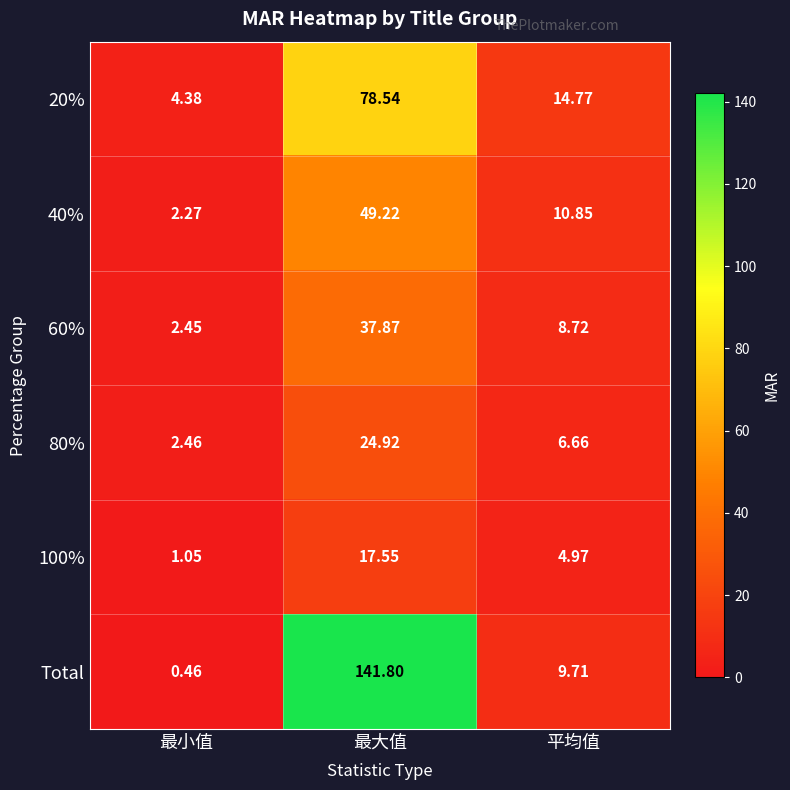

Which series has the largest range (max minus min)?

Total